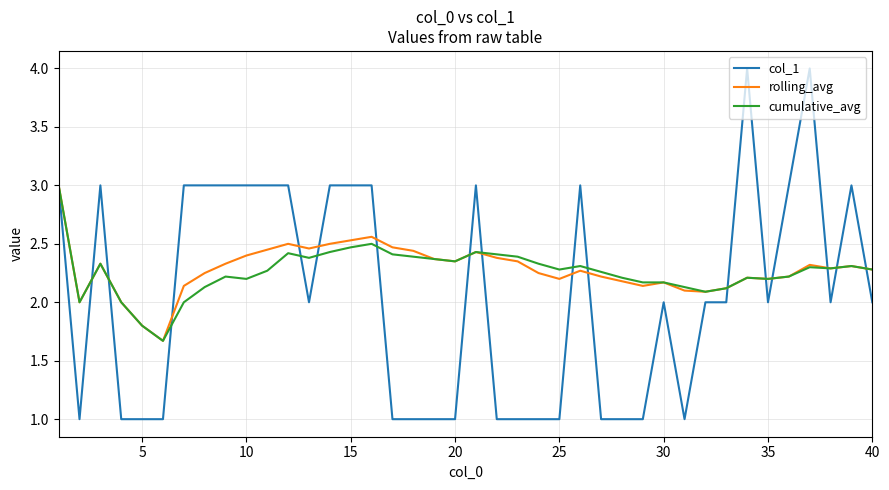

What is the lowest value of the cumulative_avg series?

1.7